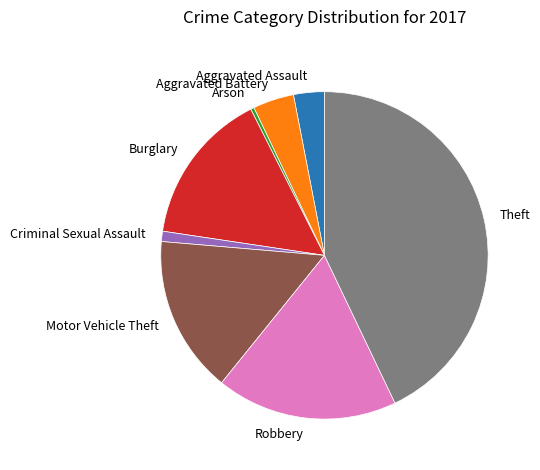

Count the number of slices in the pie.

8